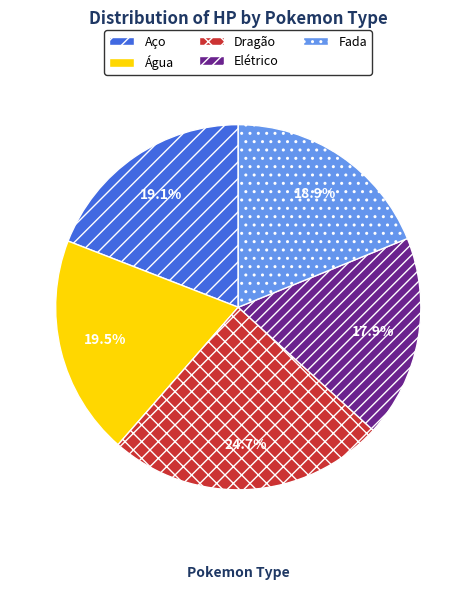

Approximately how many times larger is the value at Dragão compared to Aço?

1.3